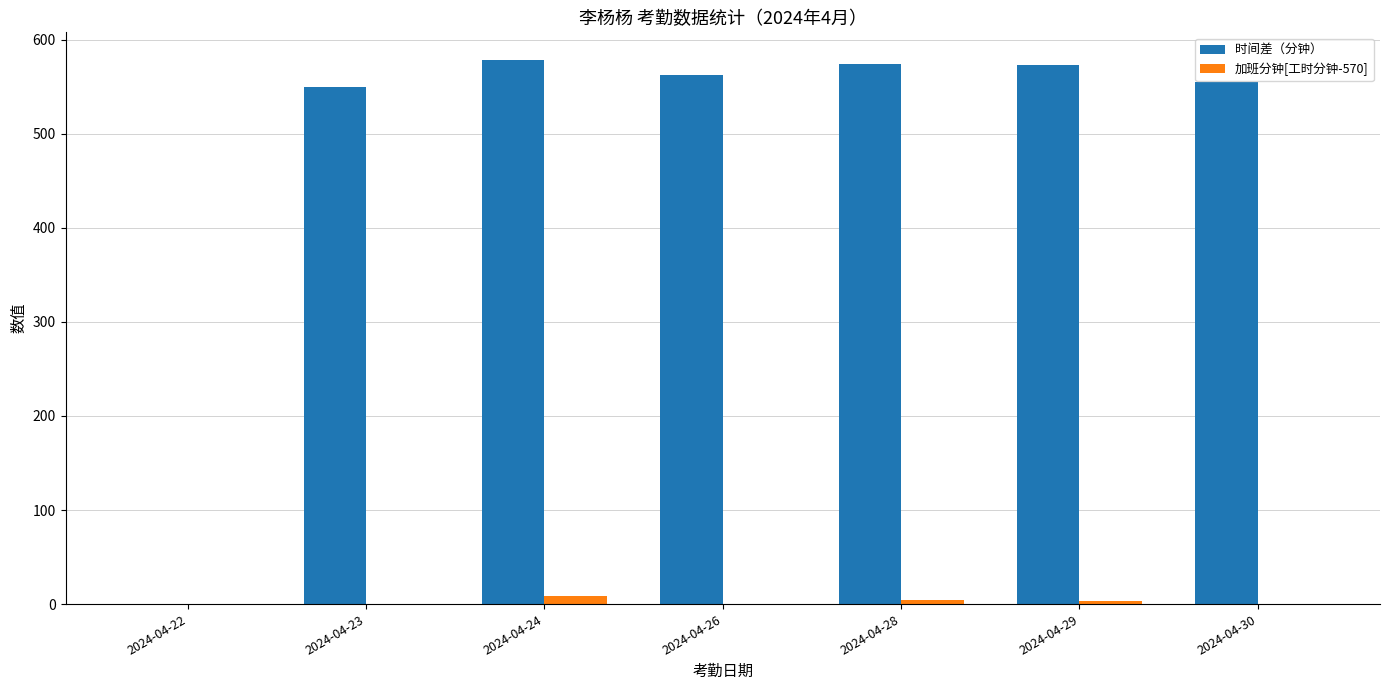

Between 2024-04-22 and 2024-04-28, which series saw the biggest shift?

时间差（分钟）